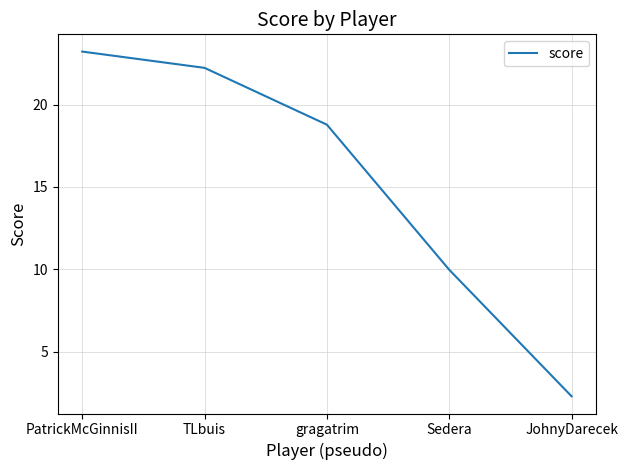

What is the minimum value shown in the chart?

2.3